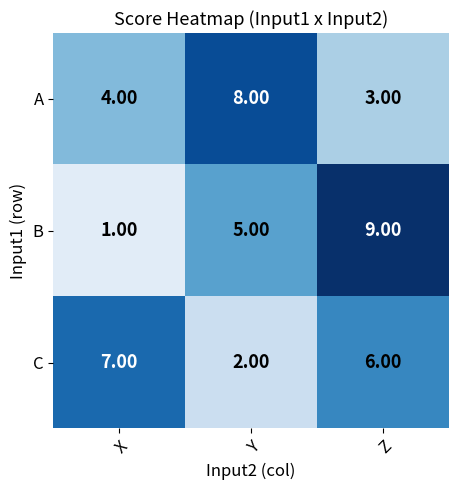

At how many categories does at least one series exceed 5?

3